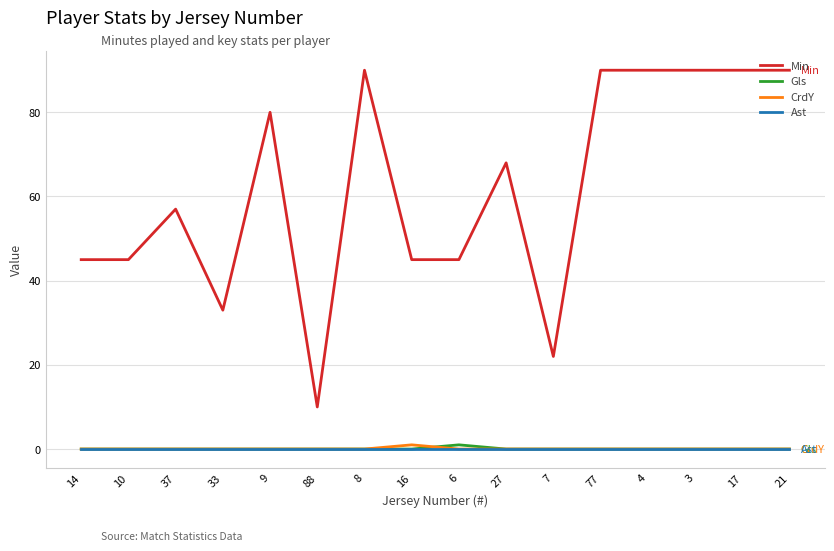

Is the value of CrdY at 4 greater than the value of Min at 37?

No